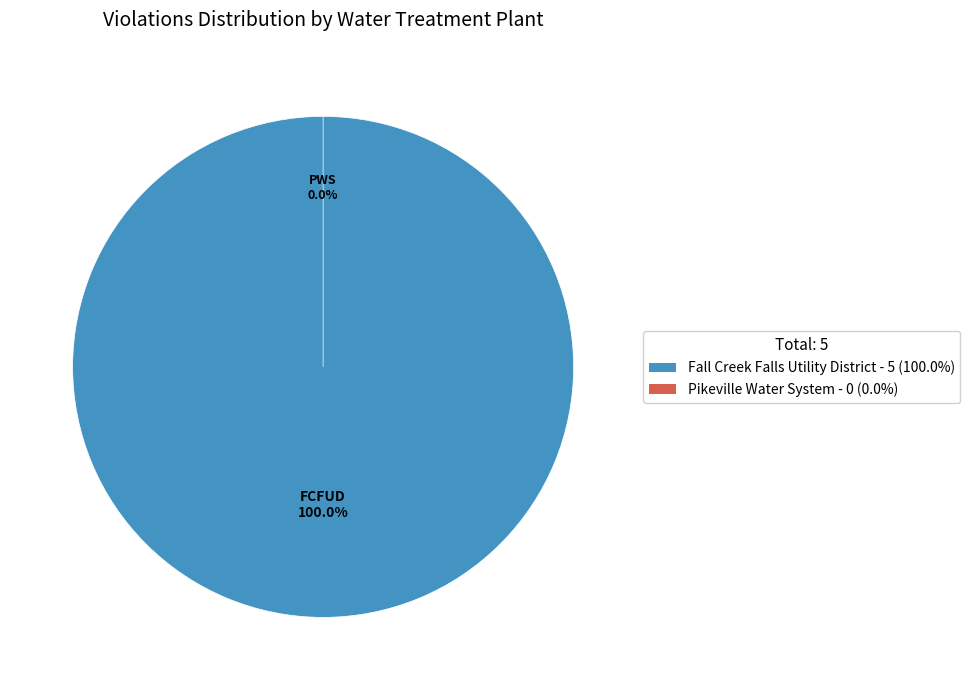

What is the smallest slice in the pie chart?

Pikeville Water System